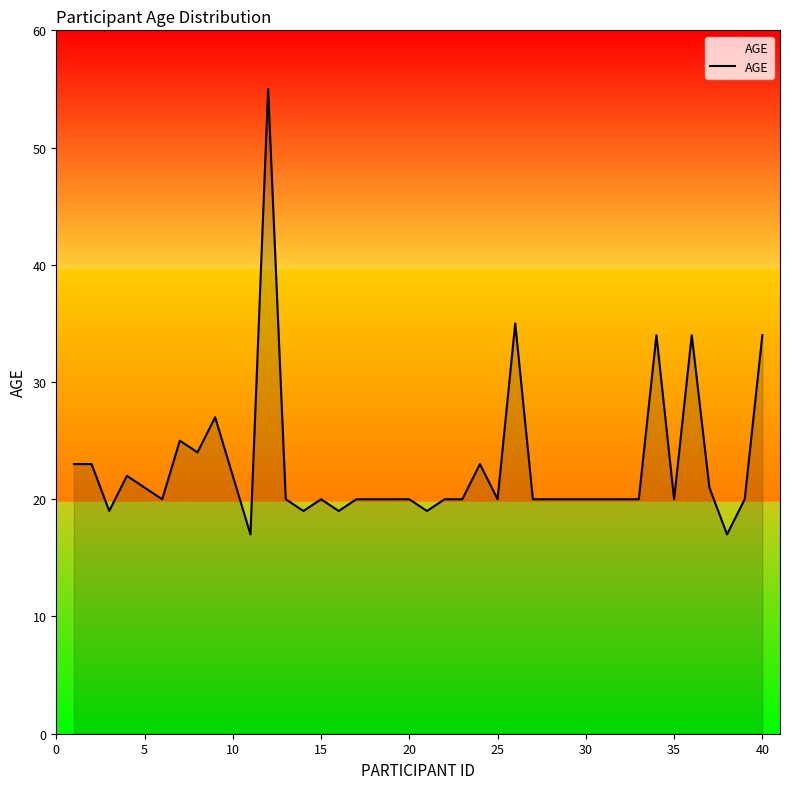

What is the minimum value shown in the chart?

17